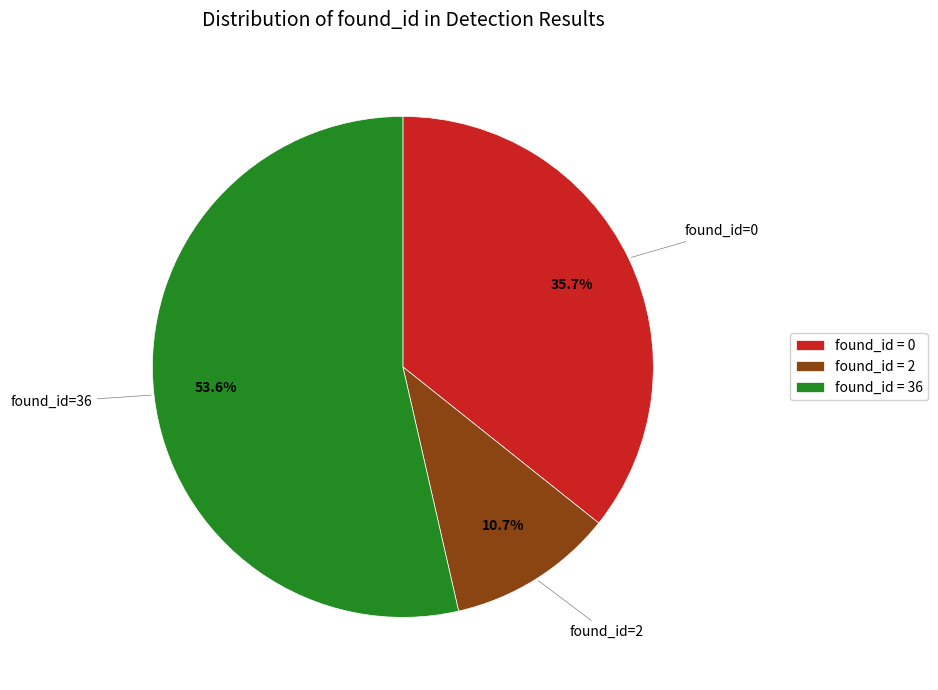

What portion of the pie excludes found_id = 2?

89.3%